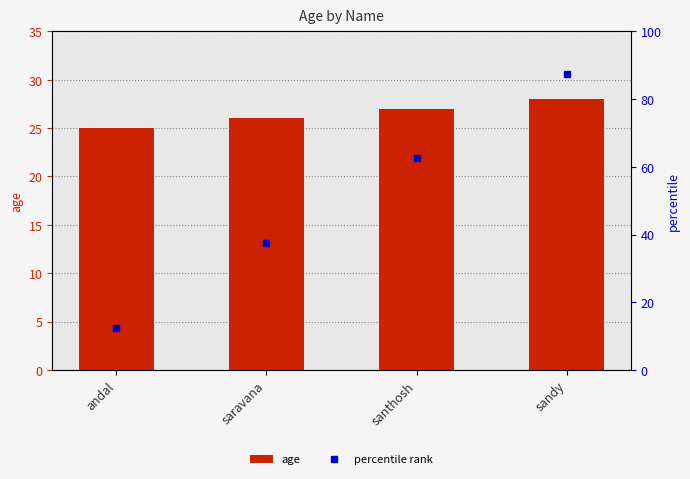

What is the change in value from andal to sandy?

+3